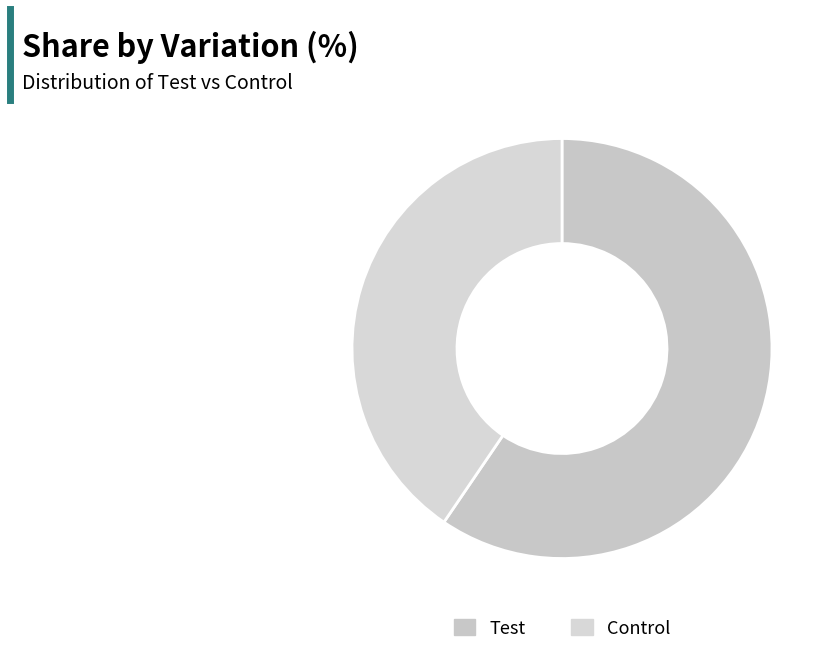

True or false: Control accounts for 53% of the total.

False